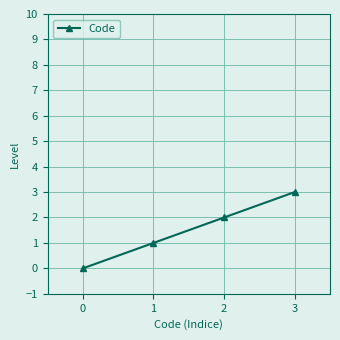

List the labels in order of value, smallest first.

0, 1, 2, 3